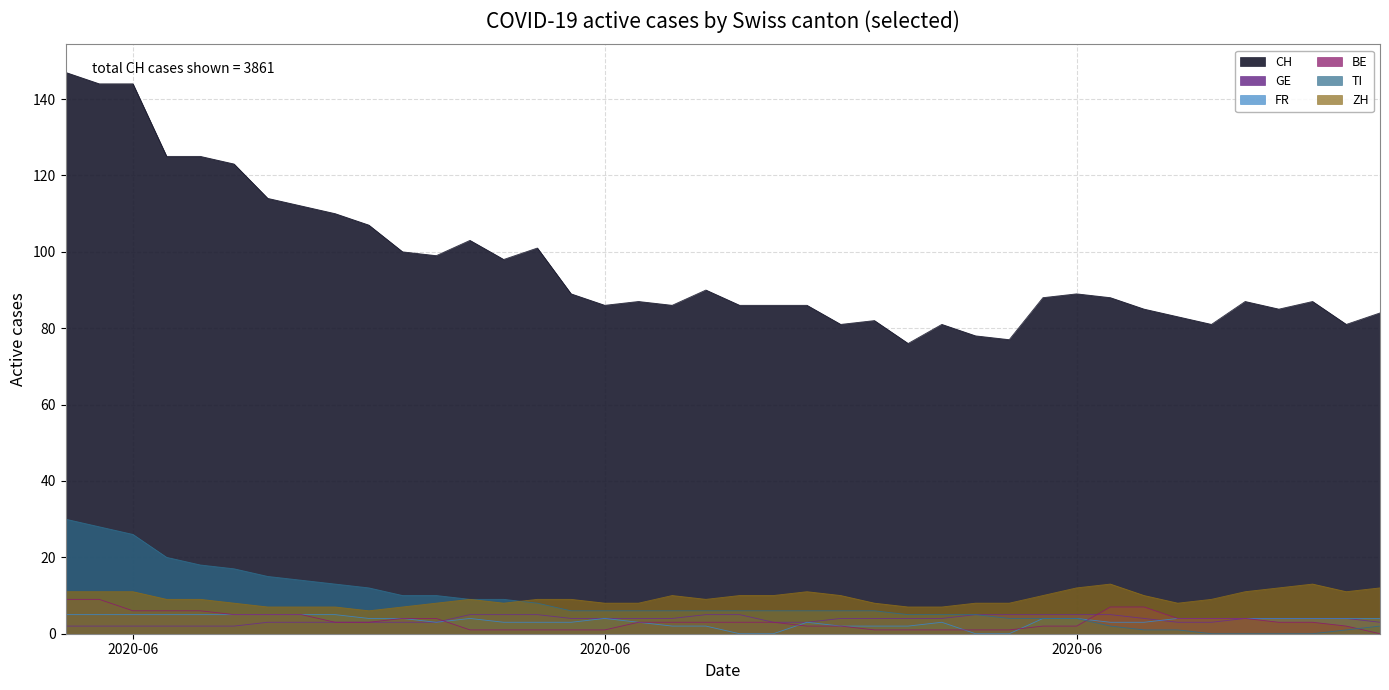

What is the difference between the second highest and second lowest values in the ZH series?

6